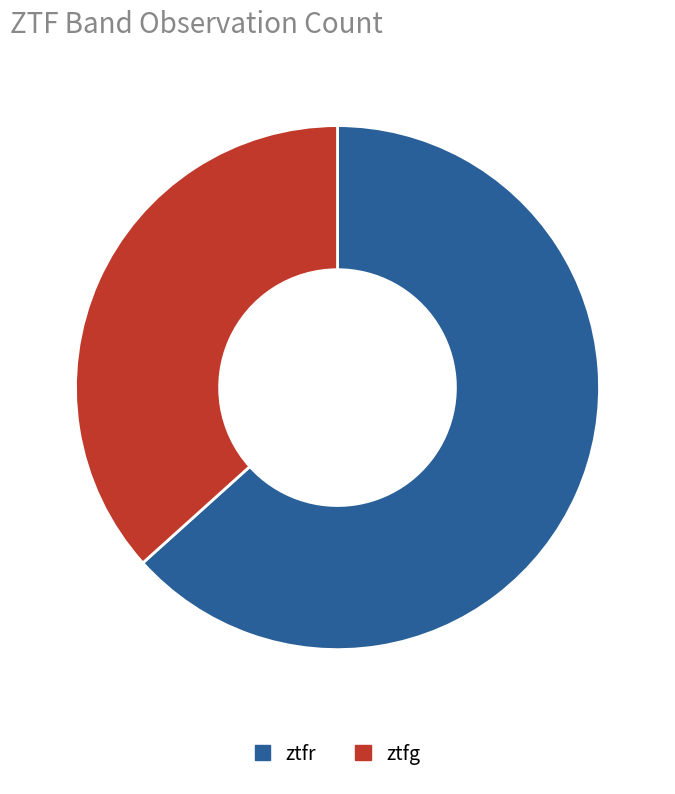

Approximately how many times larger is the value at ztfg compared to ztfr?

0.6